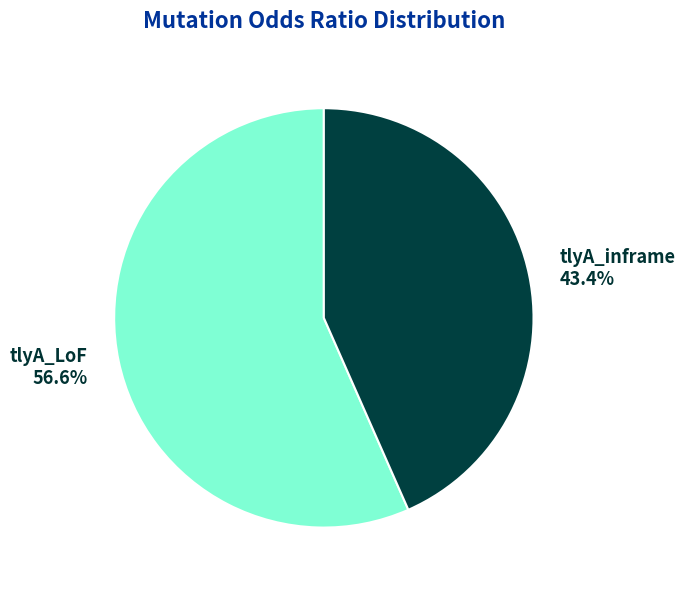

Which category accounts for the majority?

tlyA_LoF